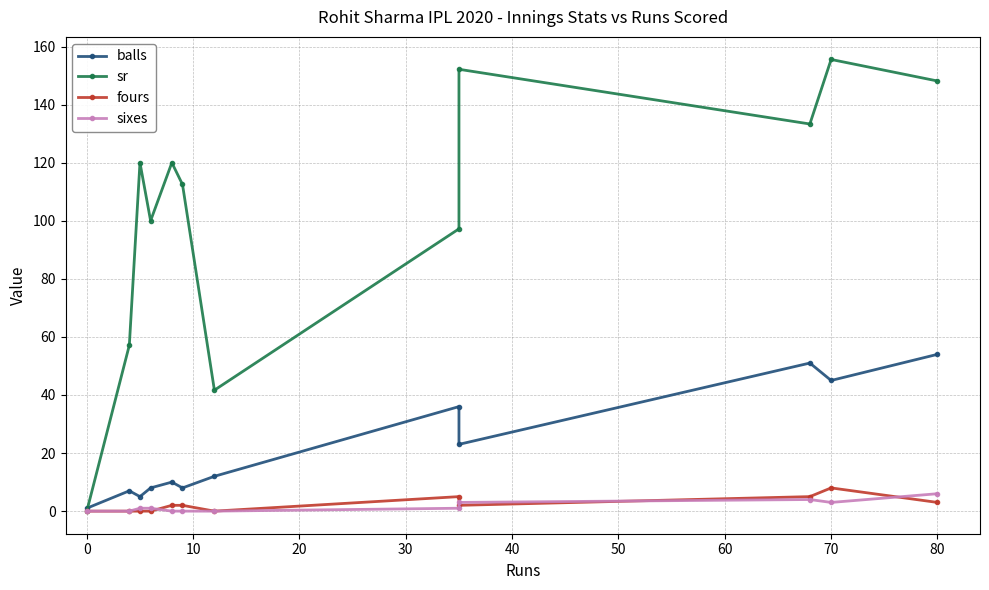

The sixes series shows 0.0 at 30. True or false?

True